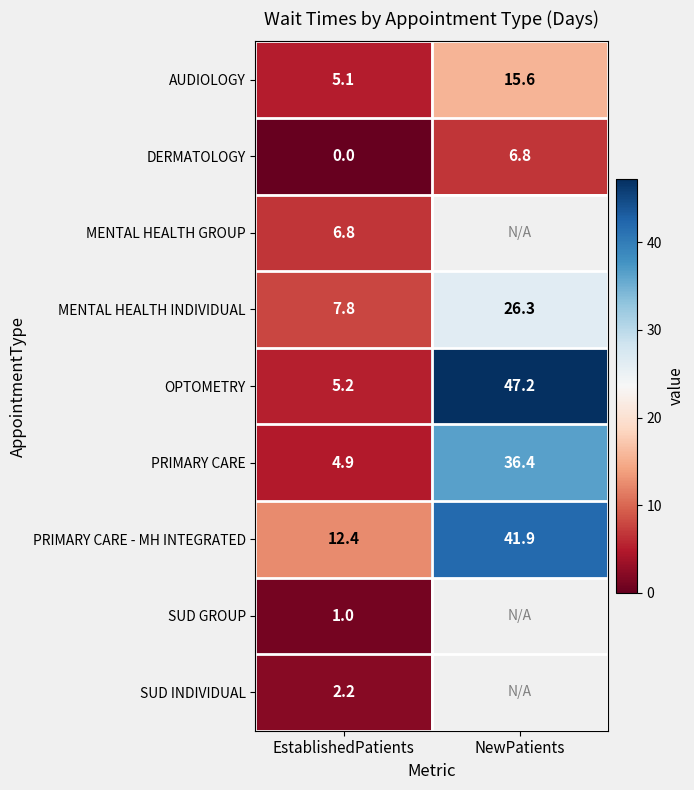

How many data points in AUDIOLOGY are above 15?

1